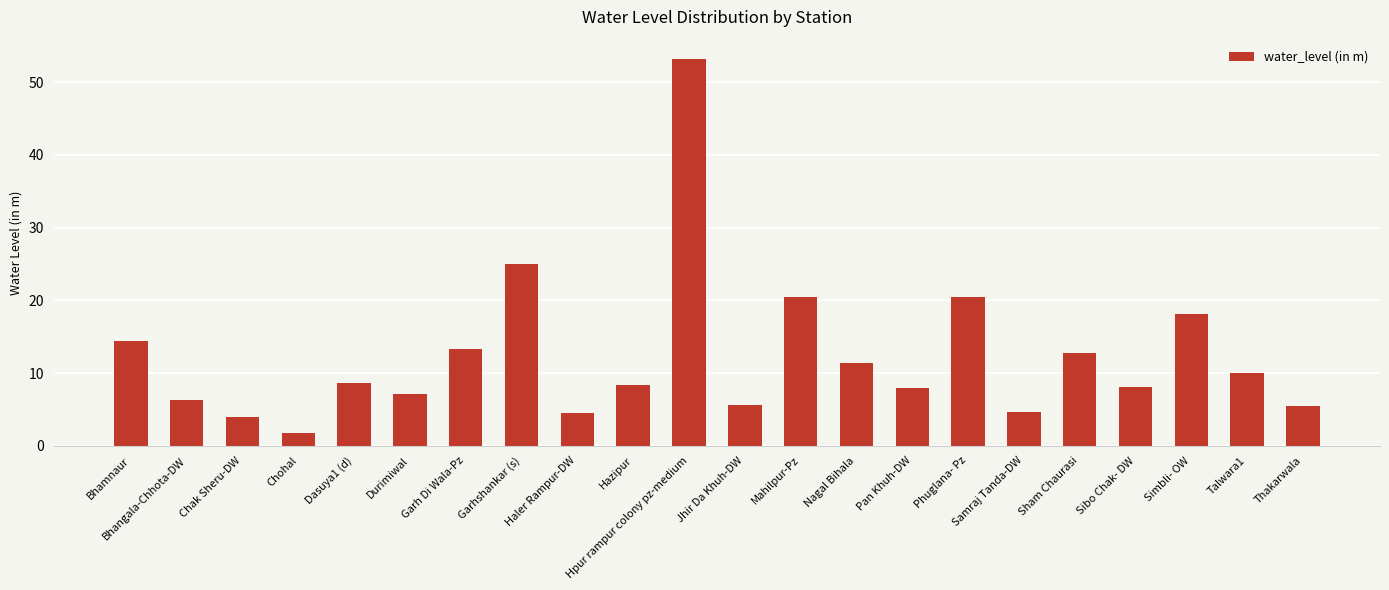

What is the label of the 22nd bar from the left?

Thakarwala